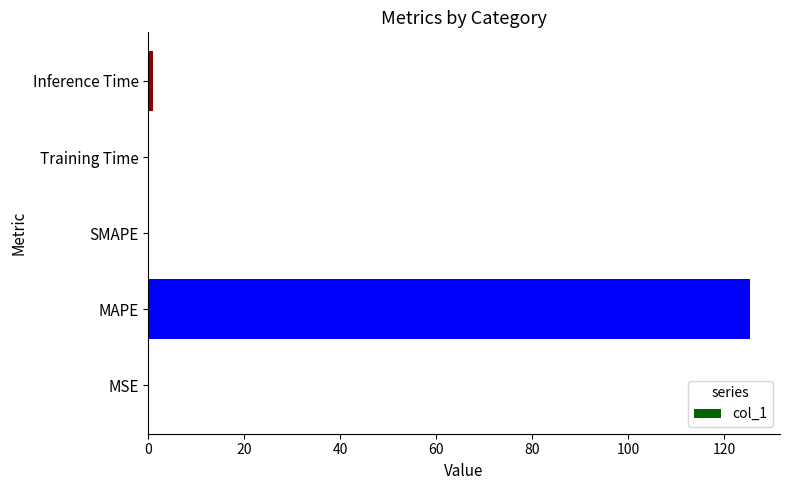

What is the sum of all values?

126.5